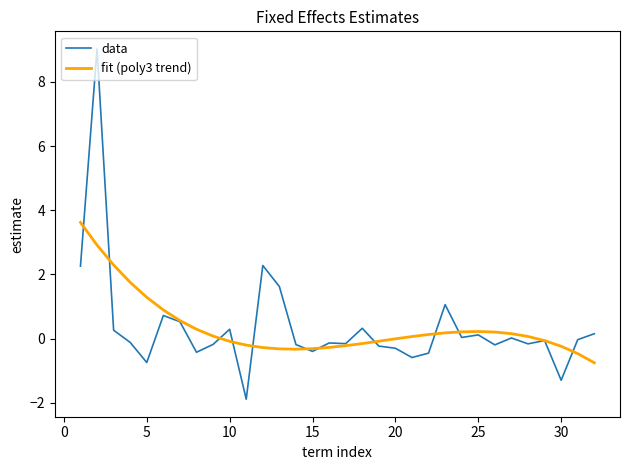

List the series in order of their peak value, lowest first.

fit (poly3 trend), data